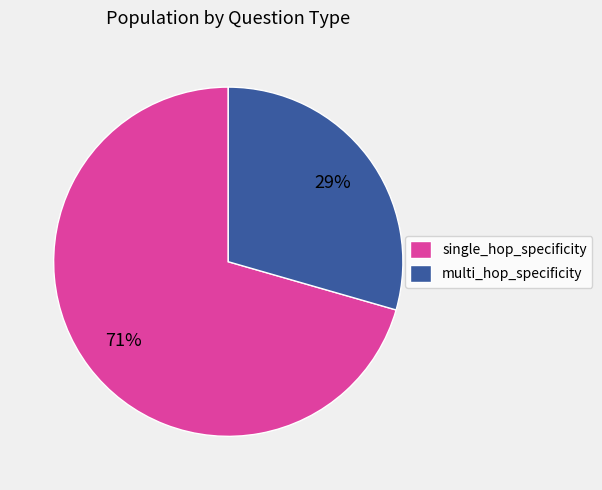

Which category has the biggest portion of the pie?

single_hop_specificity